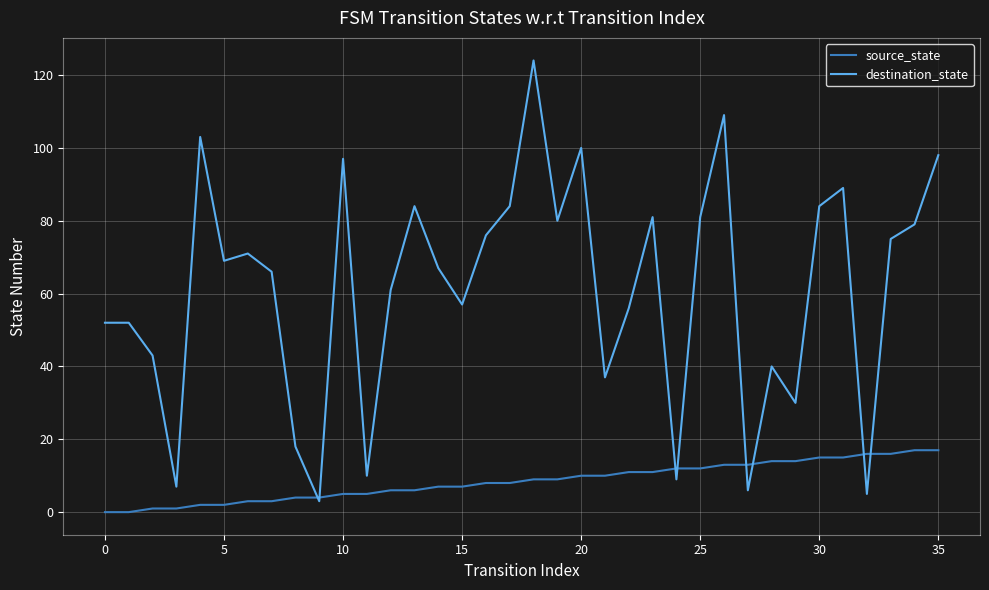

List the series in order of their overall mean, highest first.

destination_state, source_state